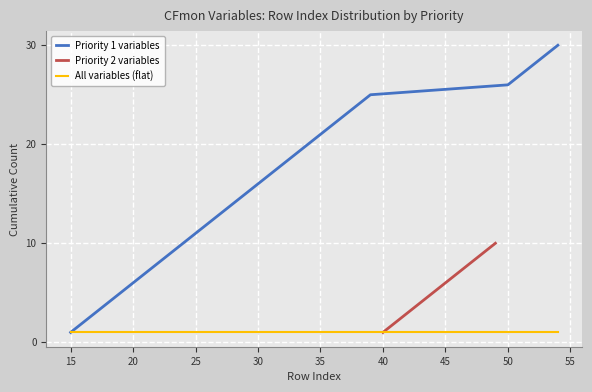

What is the change in value from 21 to 23?

+2